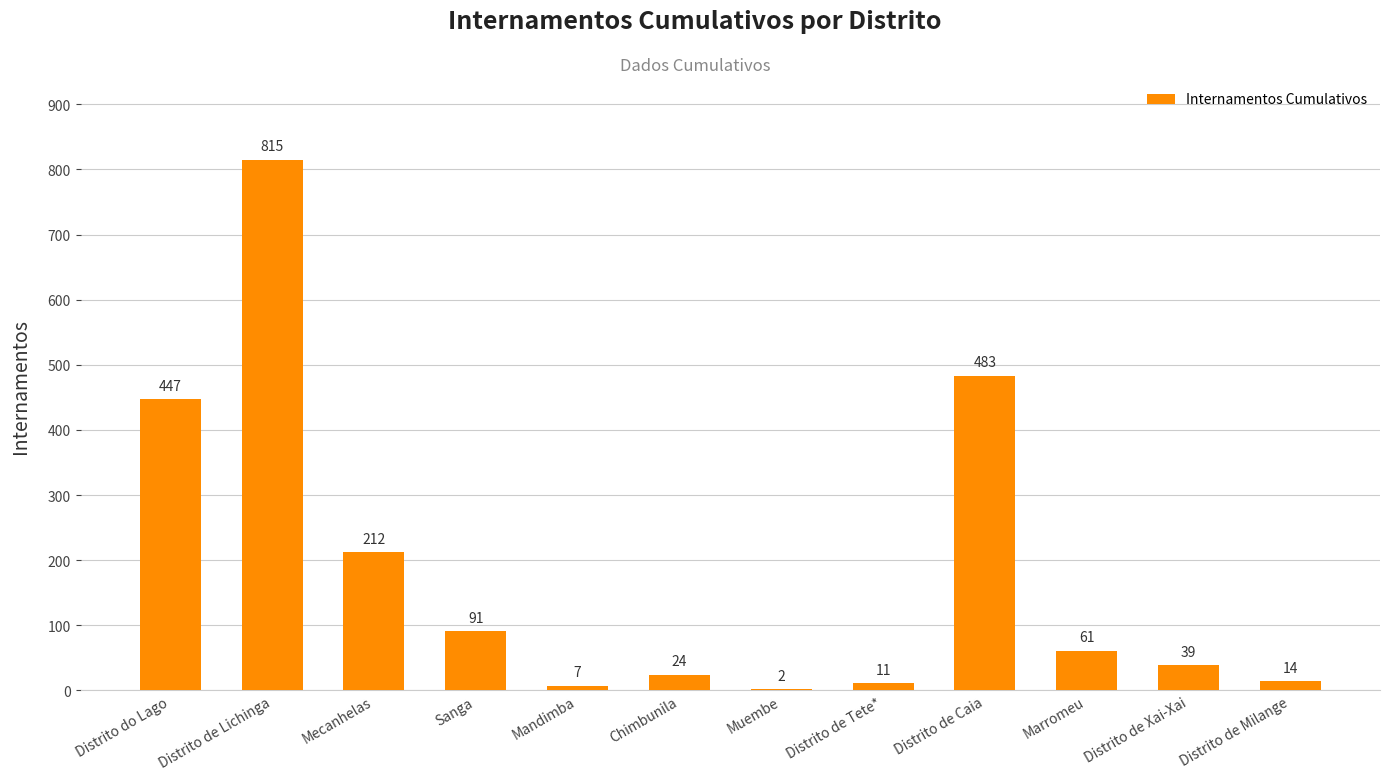

What is the maximum value shown in the chart?

815